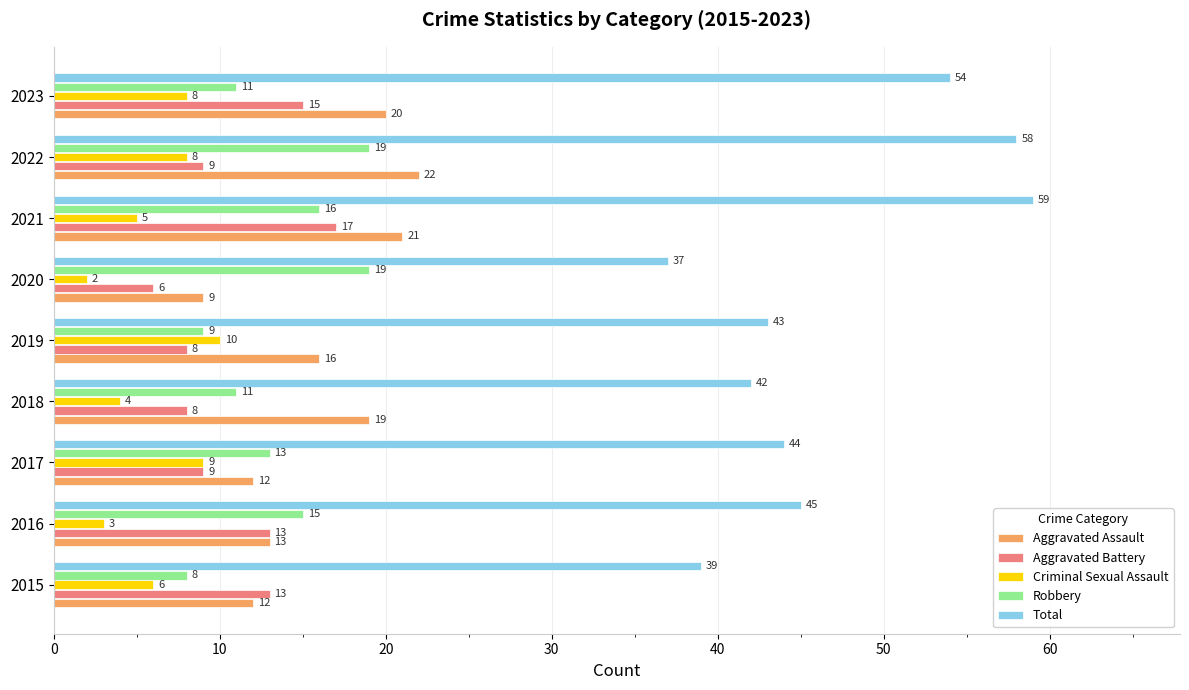

What is the difference between the maximum and second lowest values in the Criminal Sexual Assault series?

7